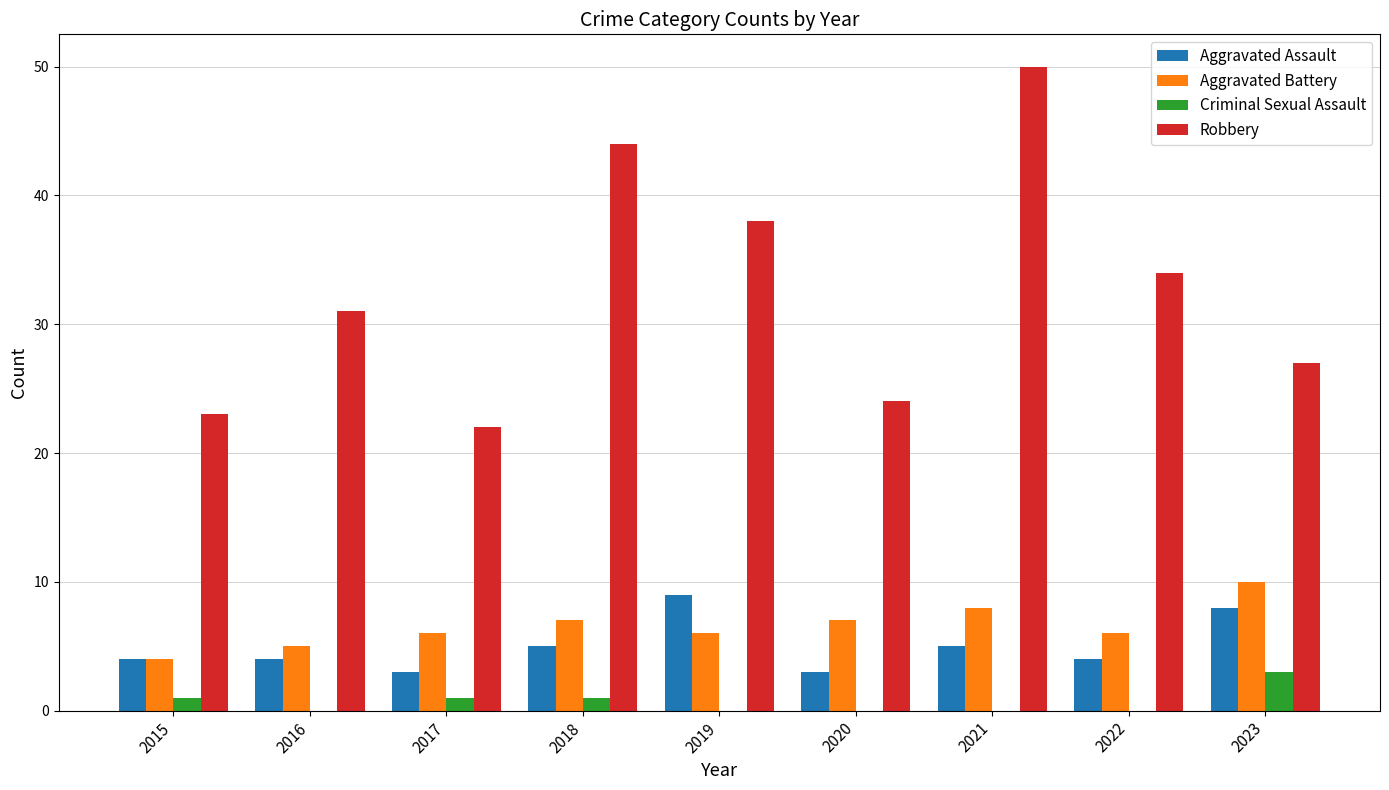

Reading left to right, transcribe all the data shown in this chart.

Aggravated Assault: 4	4	3	5	9	3	5	4	8
Aggravated Battery: 4	5	6	7	6	7	8	6	10
Criminal Sexual Assault: 1	0	1	1	0	0	0	0	3
Robbery: 23	31	22	44	38	24	50	34	27